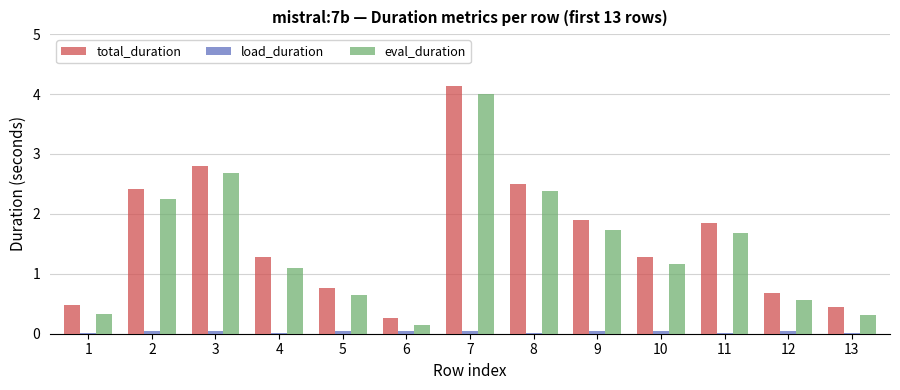

What is the sum of all load_duration values?

0.5